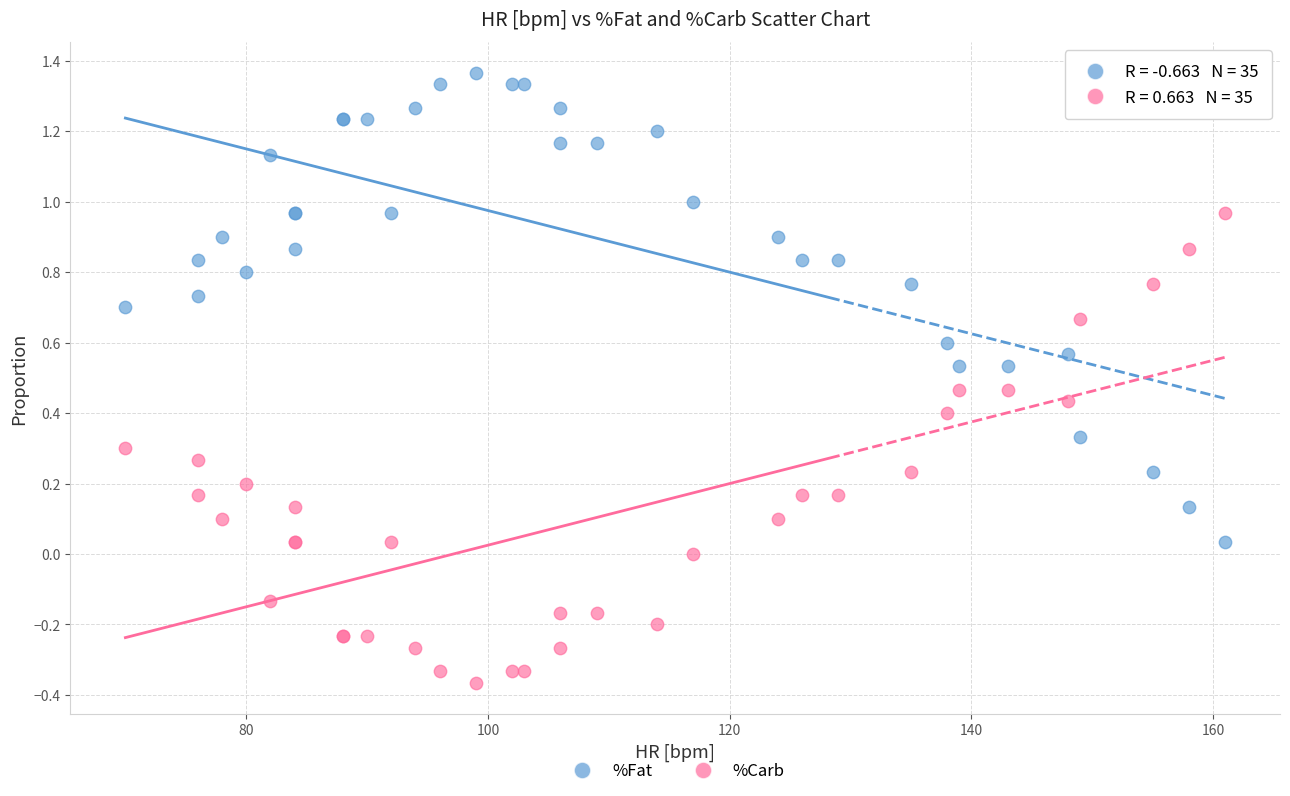

What is the X range (max minus min) for the scatter plot?

91.0